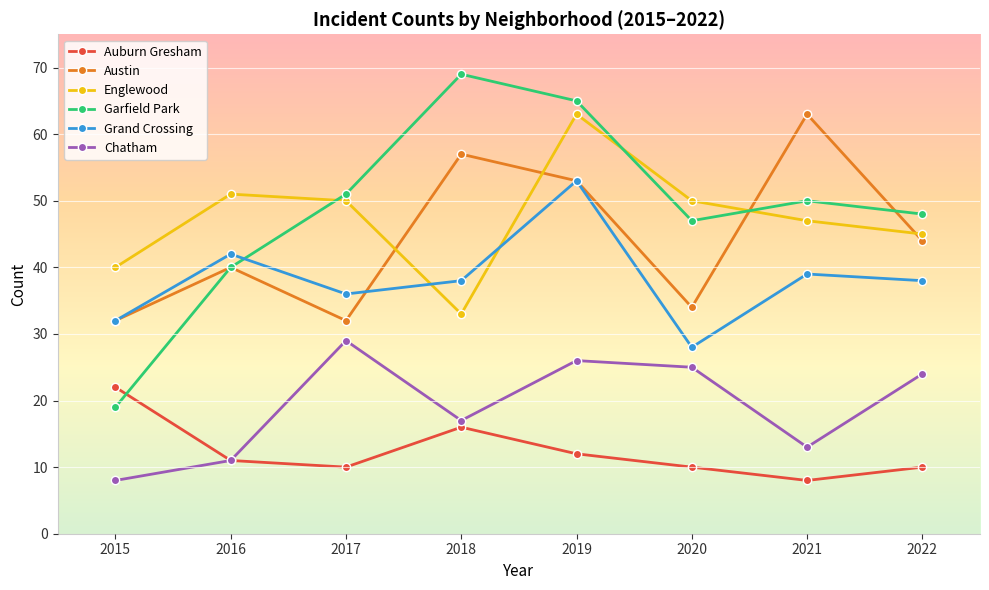

At which category does Garfield Park reach its first local peak?

2018